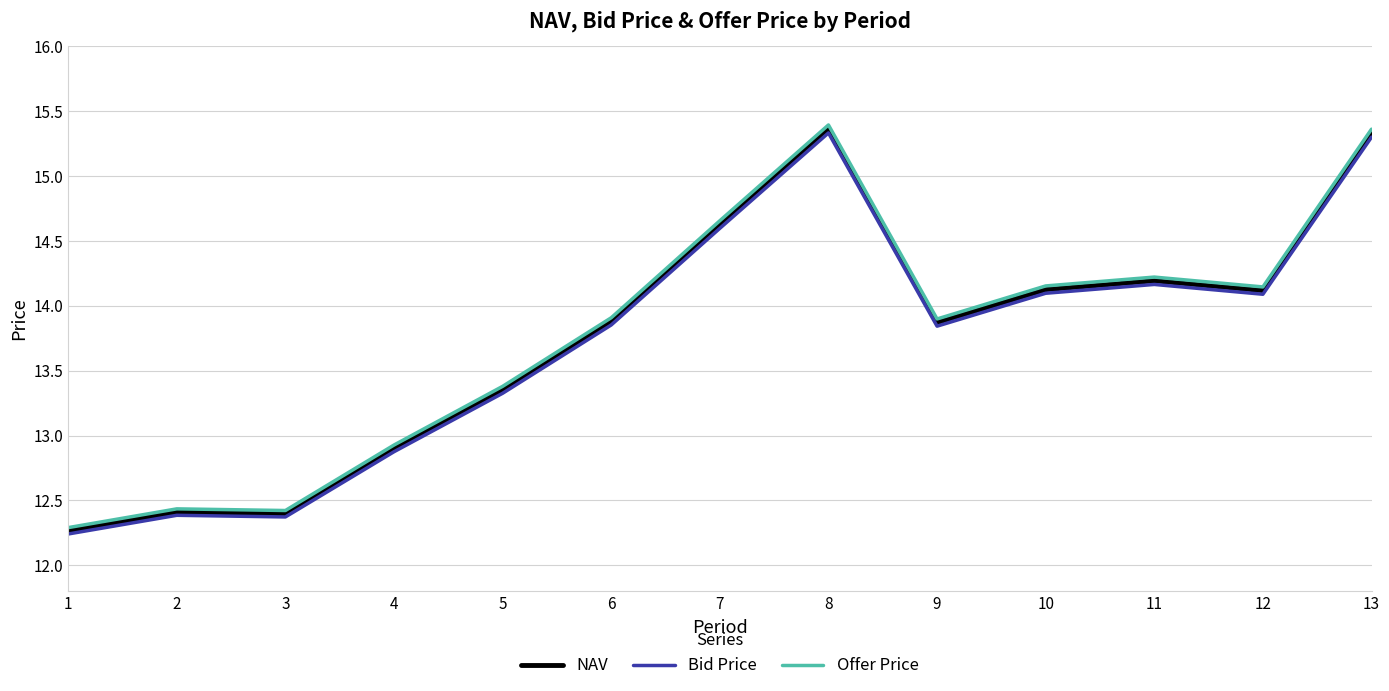

The Bid Price series shows 12.4 at 3. True or false?

True